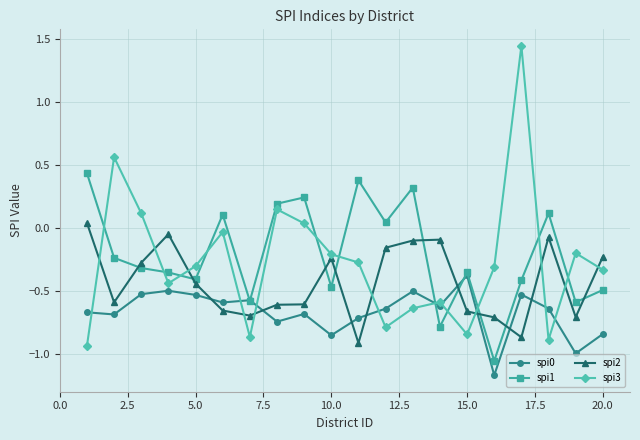

How many times do spi0 and spi2 cross each other?

8